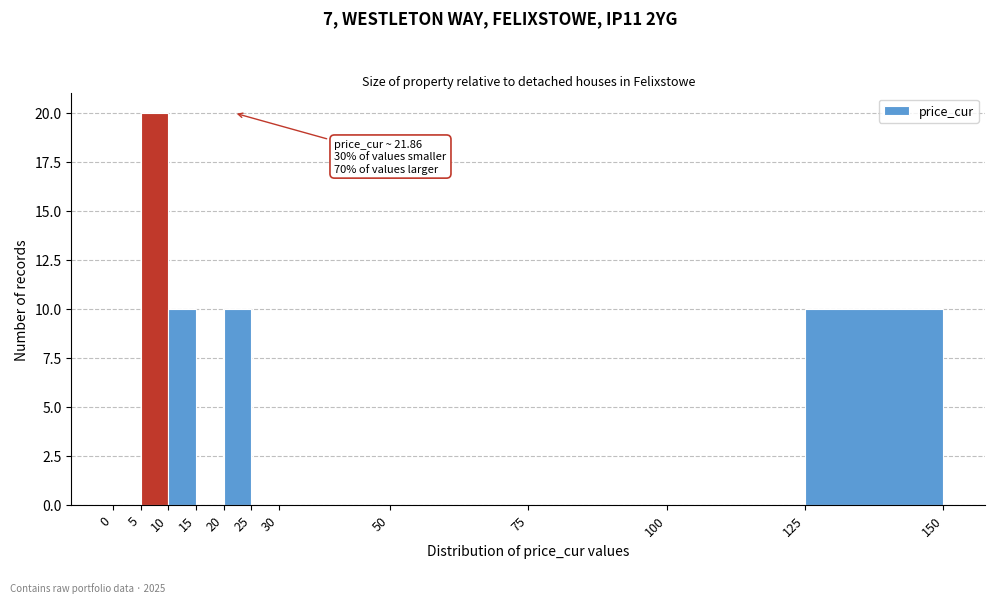

Over which range of the x-axis is the bar tallest?

5 to 10